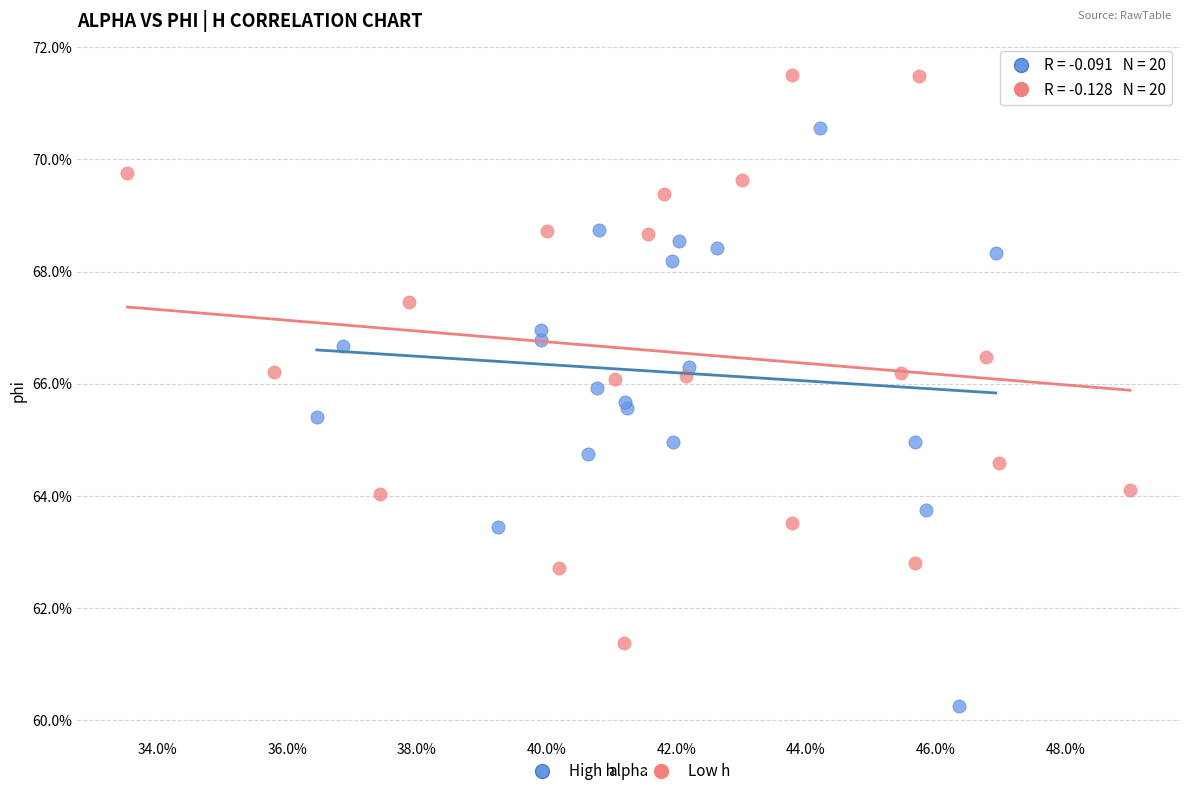

What are all the series names shown in the legend?

High h, Low h